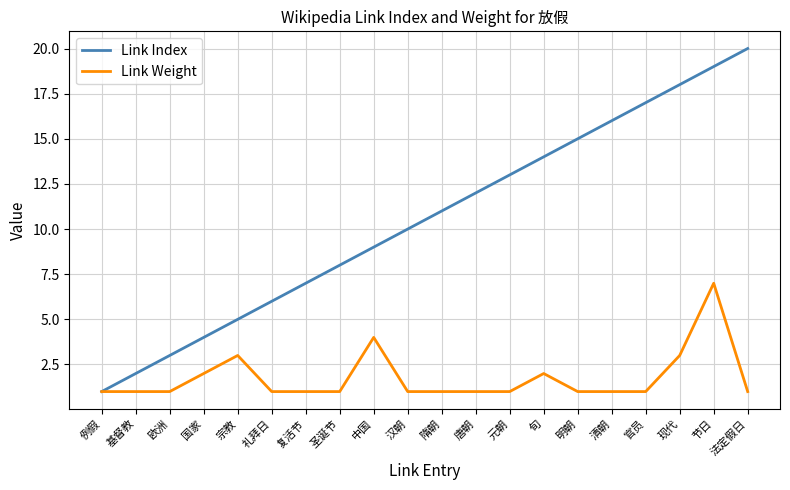

Which series has the largest range (max minus min)?

Link Index